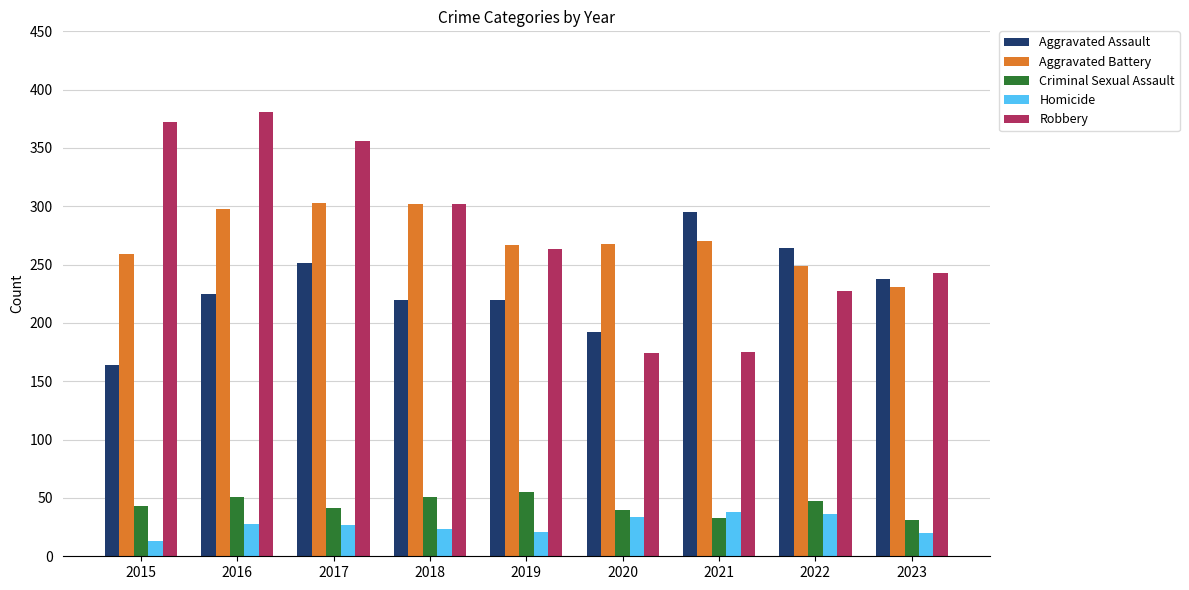

The value of Aggravated Battery at 2017 is 205. True or false?

False